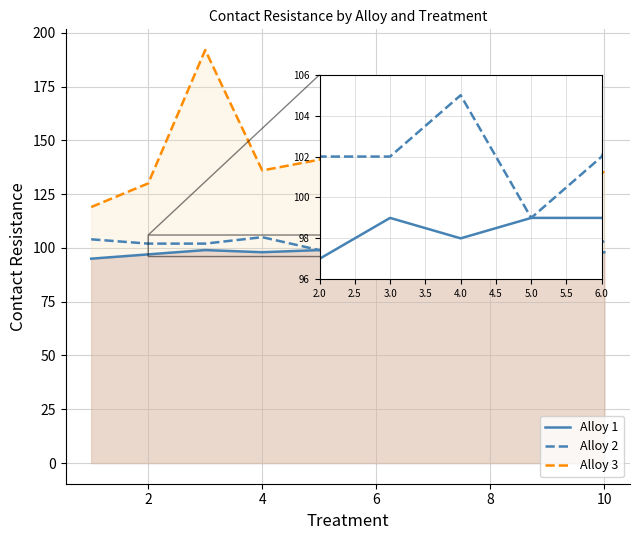

True or false: Alloy 2 and Alloy 1 cross at least once.

False